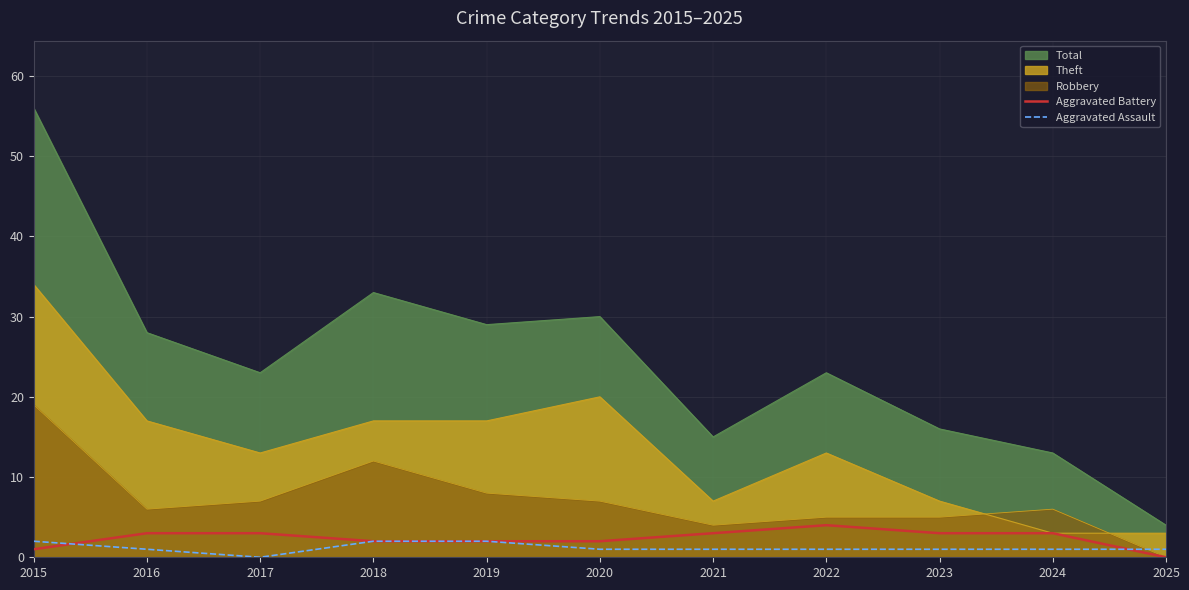

Is it true that Aggravated Assault equals 1 at 2016?

True